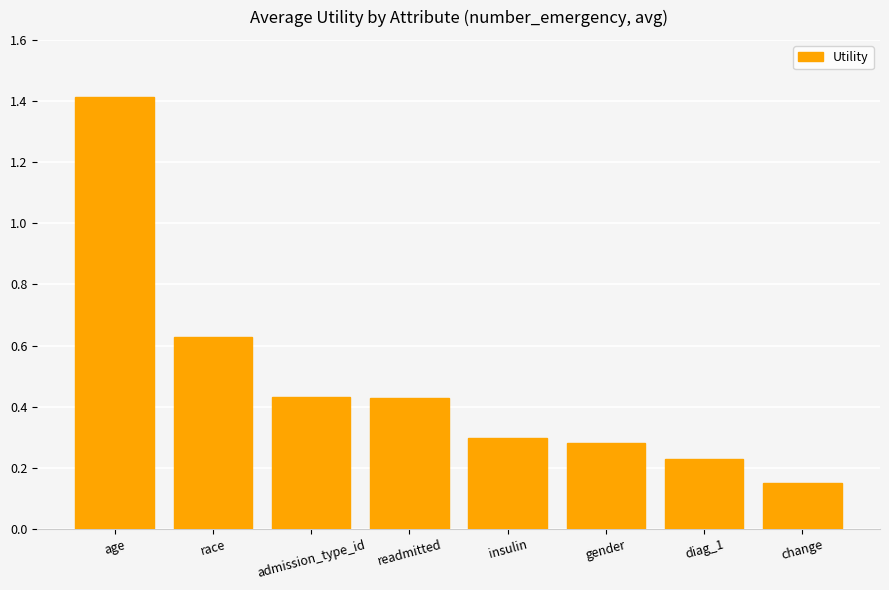

What is the average value?

0.5